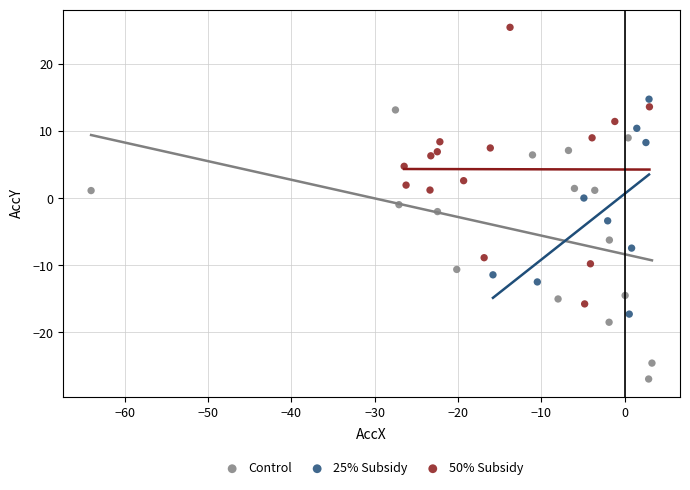

Which series contains the highest Y value?

50% Subsidy